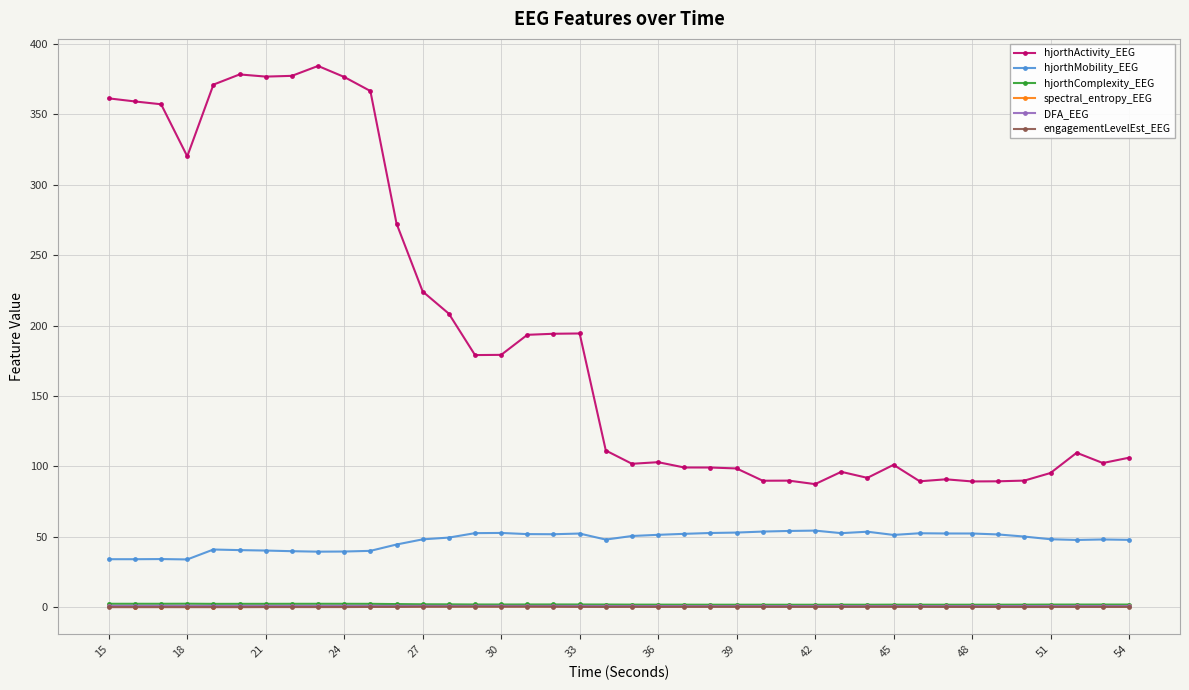

What is the minimum value shown in the chart?

0.1